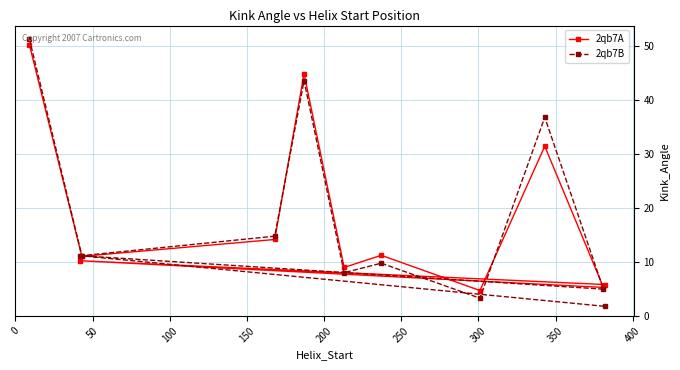

True or false: 2qb7B has more than 2 points higher than both neighbors.

True